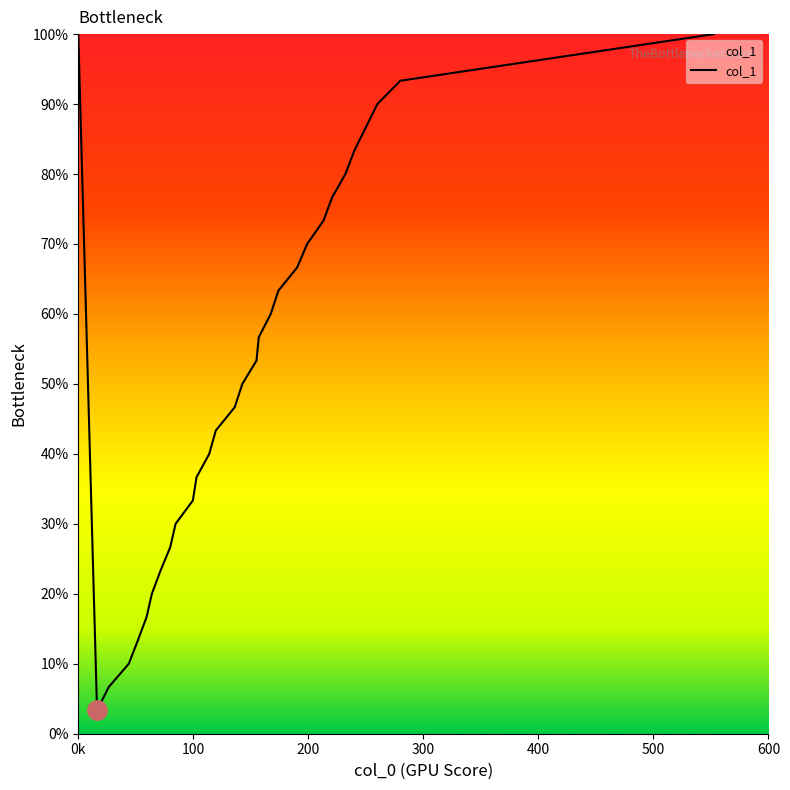

What is the smallest value displayed?

3.3